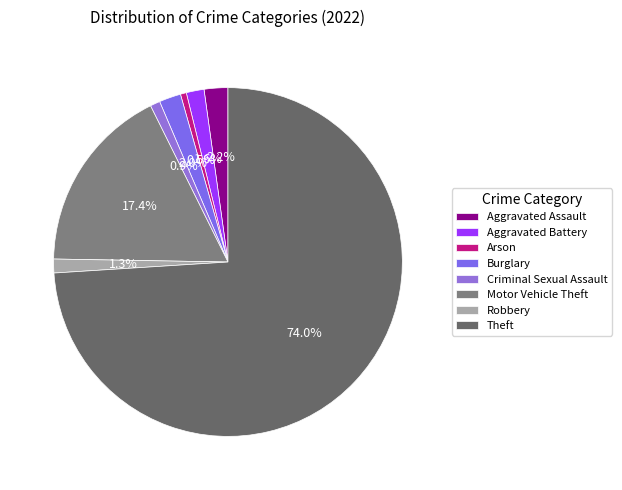

To the nearest percent, what percentage of the pie is Aggravated Assault?

2%